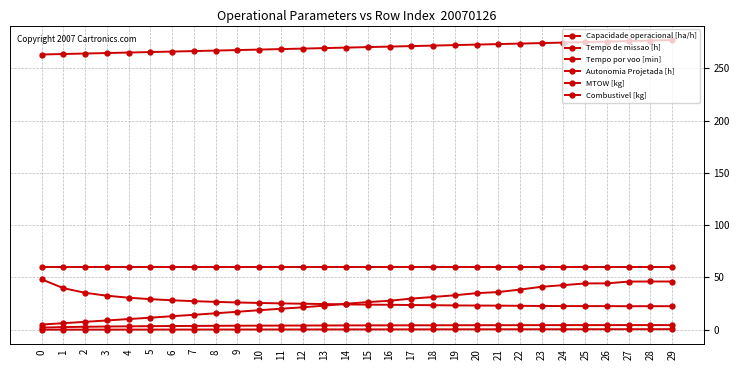

Reading right to left, transcribe all the data shown in this chart.

Capacidade operacional [ha/h]: 4.4	4.4	4.4	4.4	4.4	4.4	4.4	4.4	4.3	4.3	4.3	4.3	4.2	4.2	4.2	4.1	4.1	4.0	4.0	3.9	3.8	3.8	3.7	3.6	3.4	3.3	3.1	2.8	2.5	2.1
Tempo de missao [h]: 22.5	22.5	22.5	22.6	22.6	22.6	22.7	22.9	23.1	23.1	23.2	23.5	23.6	23.9	24.0	24.2	24.6	24.9	25.2	25.6	26.1	26.6	27.4	28.2	29.3	30.6	32.6	35.3	39.8	48.2
Tempo por voo [min]: 46.1	46.1	46.1	44.4	44.3	42.7	41.1	38.4	36.0	35.0	33.0	31.3	29.8	27.7	26.5	24.9	23.0	21.4	20.1	18.6	17.2	15.8	14.3	12.9	11.5	10.2	8.8	7.6	6.2	5.0
Autonomia Projetada [h]: 0.5	0.5	0.5	0.5	0.5	0.5	0.4	0.4	0.4	0.4	0.4	0.4	0.3	0.3	0.3	0.3	0.3	0.3	0.2	0.2	0.2	0.2	0.2	0.2	0.1	0.1	0.1	0.1	0.1	0.1
MTOW [kg]: 277.2	276.7	276.2	275.7	275.2	274.7	274.2	273.8	273.3	272.8	272.3	271.8	271.4	270.9	270.4	269.9	269.4	269.0	268.5	268.0	267.6	267.1	266.6	266.1	265.7	265.2	264.7	264.2	263.8	263.3
Combustivel [kg]: 59.9	59.9	59.9	59.9	59.9	59.9	59.9	59.9	59.9	59.9	59.9	59.9	59.9	59.9	59.9	59.9	59.9	59.9	59.9	59.9	59.9	59.9	59.9	59.9	59.9	59.9	59.9	59.9	59.9	59.9